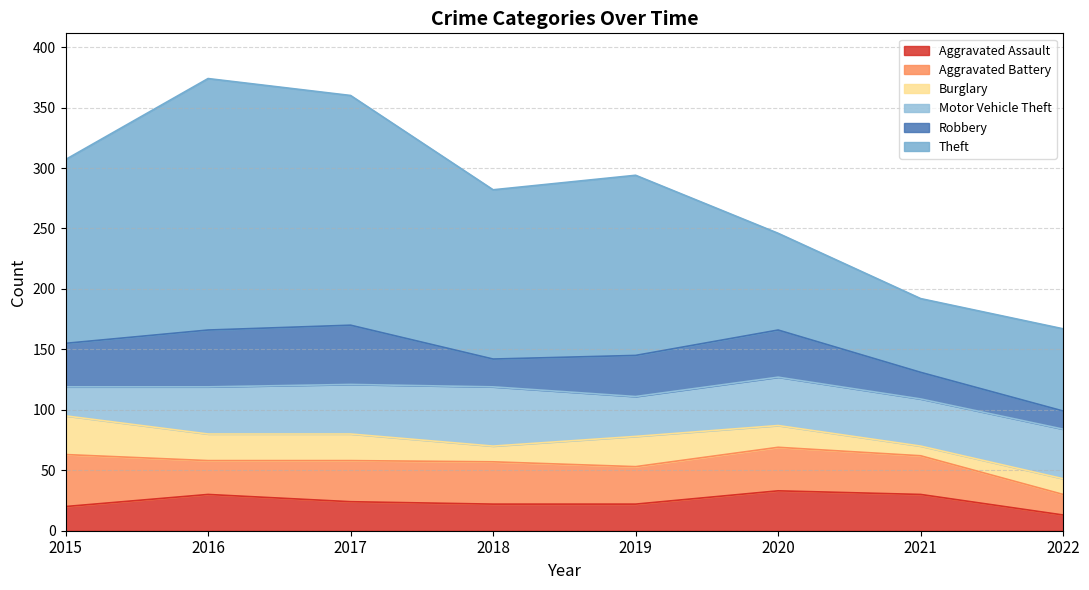

True or false: Theft and Aggravated Assault intersect in this chart.

False